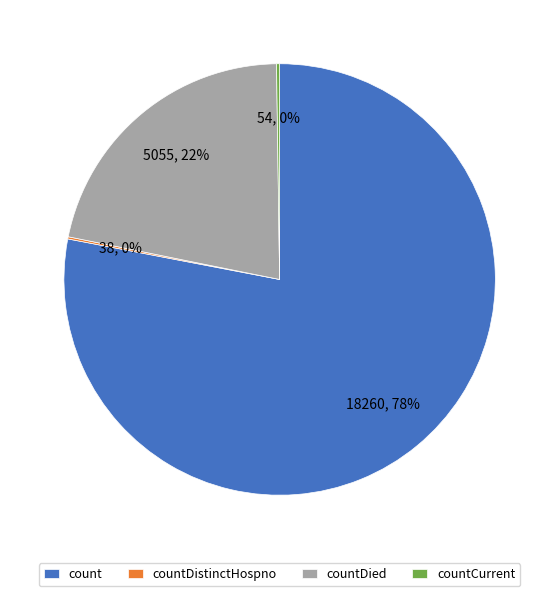

What is the largest slice in the pie chart?

count